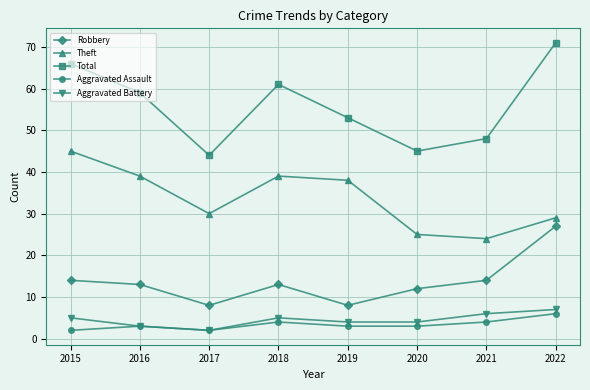

What is the value of the Aggravated Assault point at the 4th from the left?

4